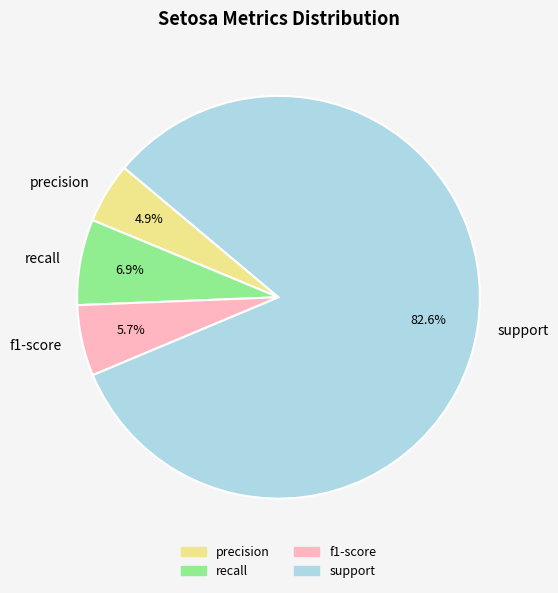

Combined, what portion of the pie is support and precision?

87.4%